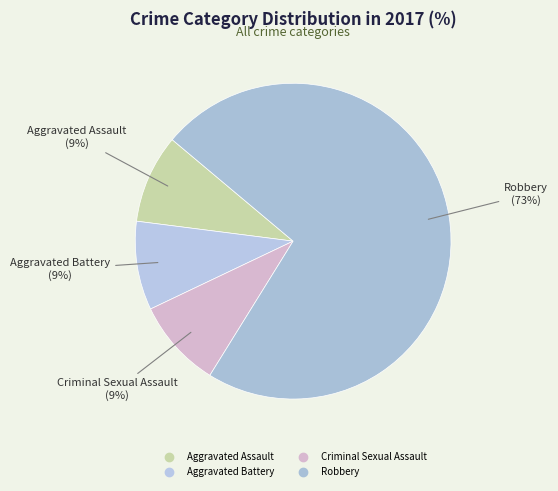

How many slices are in this pie chart?

4